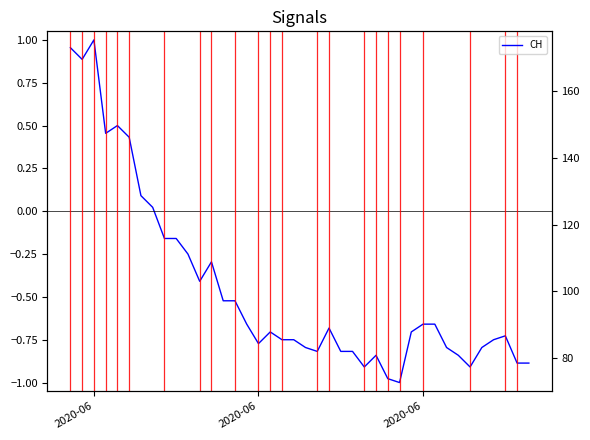

Does the chart display data point markers on the line(s)?

No